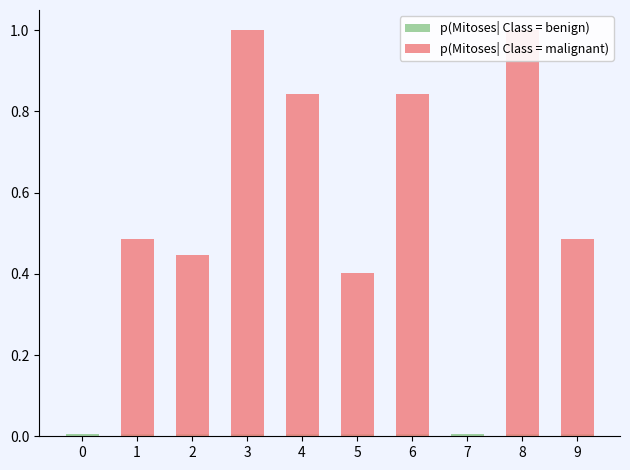

List the series in order of their peak value, lowest first.

p(Mitoses| Class = benign), p(Mitoses| Class = malignant)